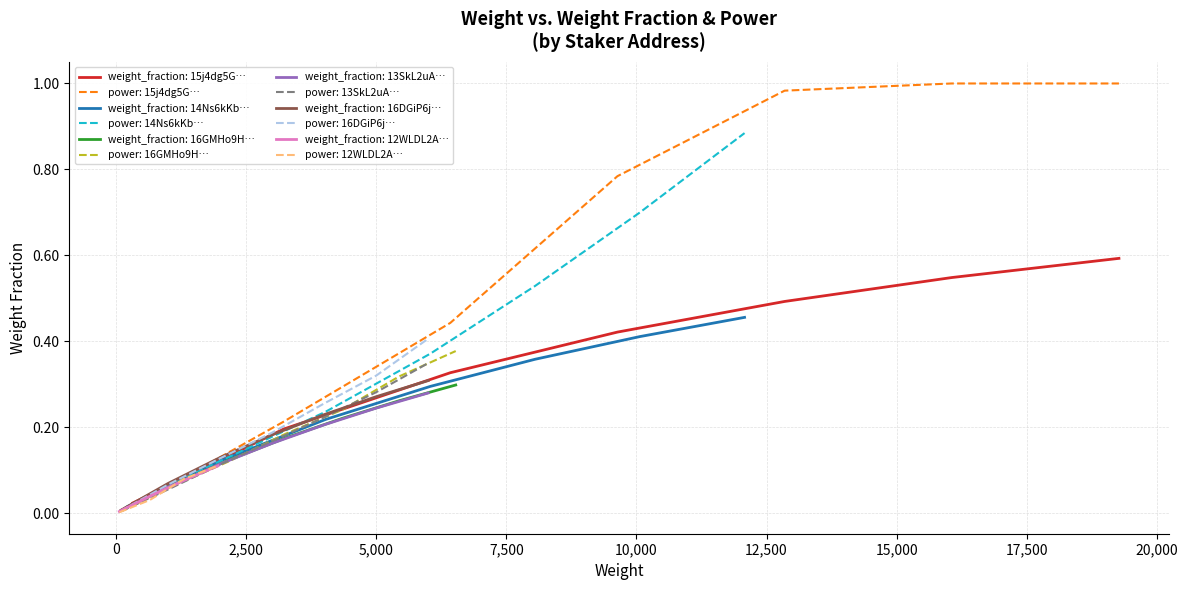

Between 8 and 29, which series saw the biggest shift?

power